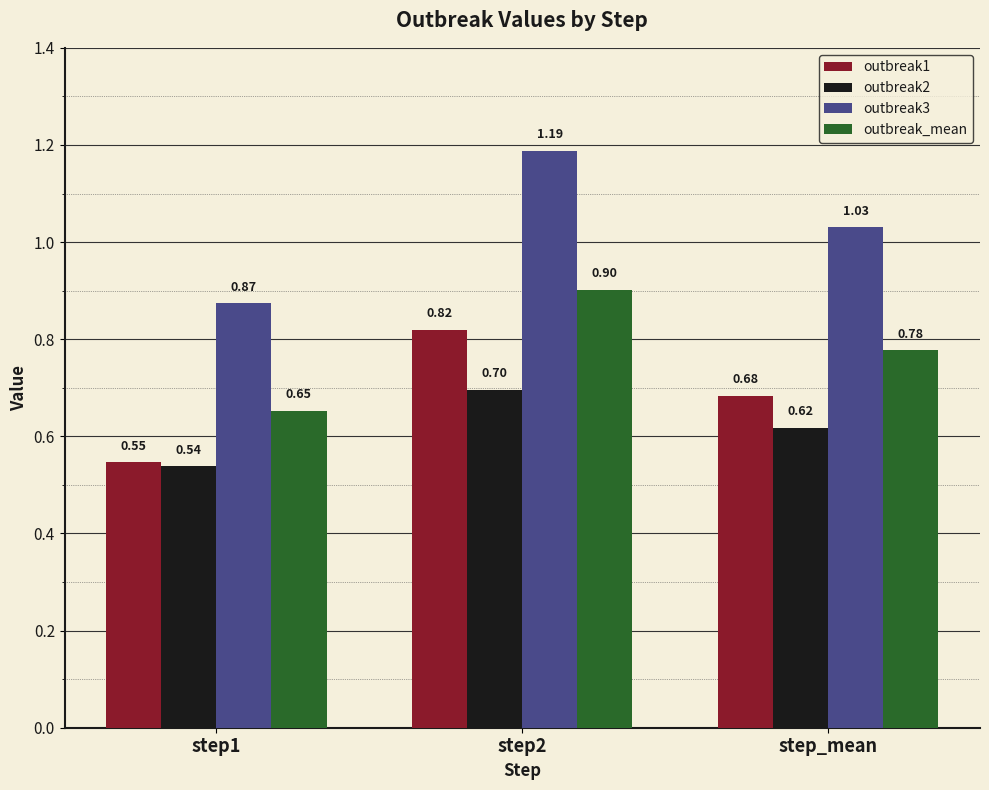

At which category is the sum across all series the highest?

step2